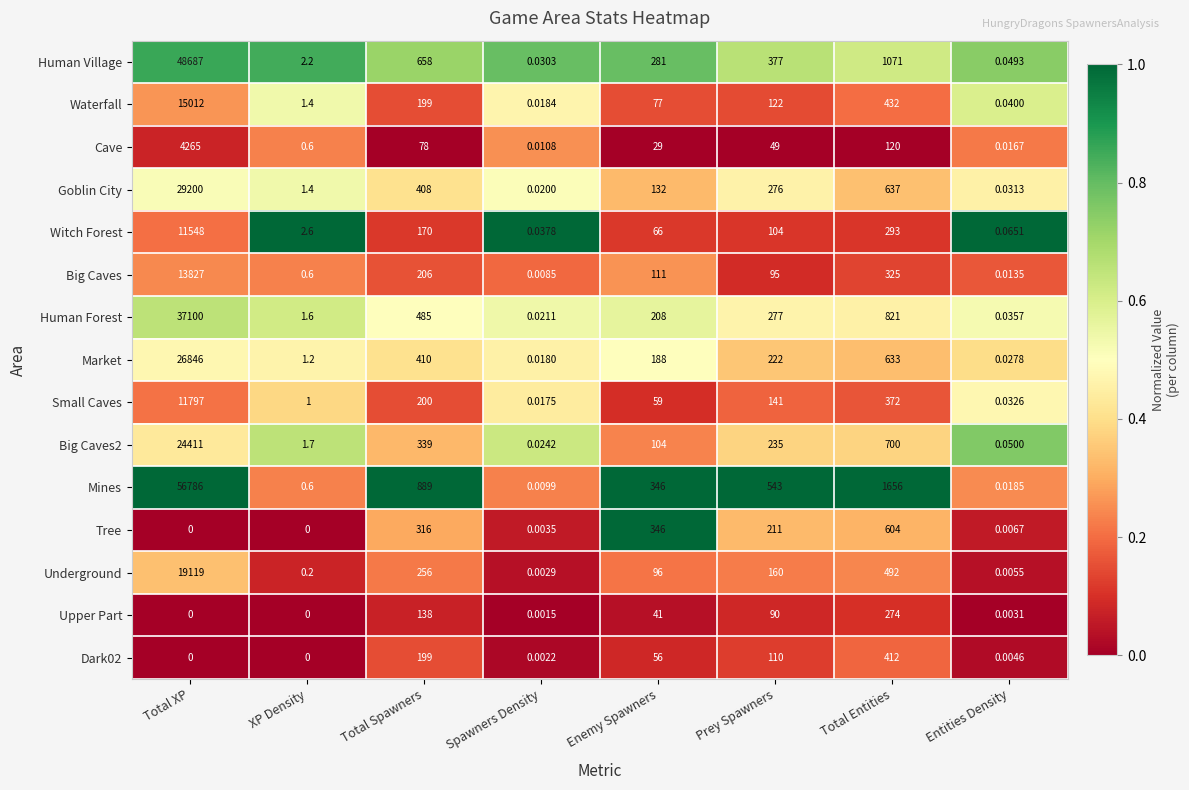

Which series has the widest spread of values?

Mines